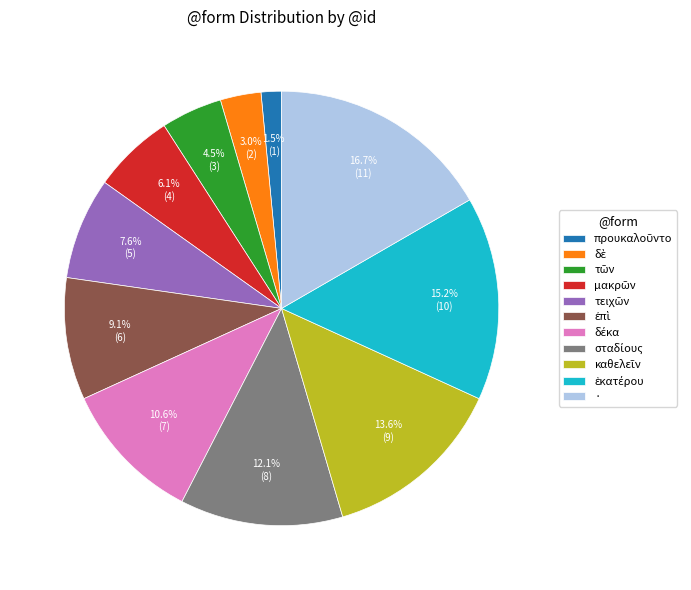

Is there a majority slice in this chart?

No